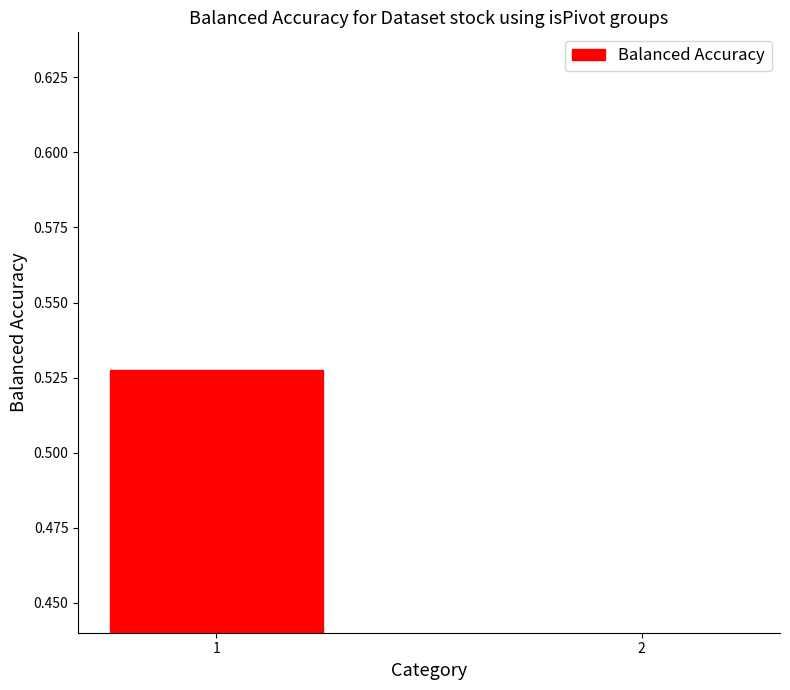

Reading left to right, what are all the values shown in this chart?

1=0.5	2=0.4